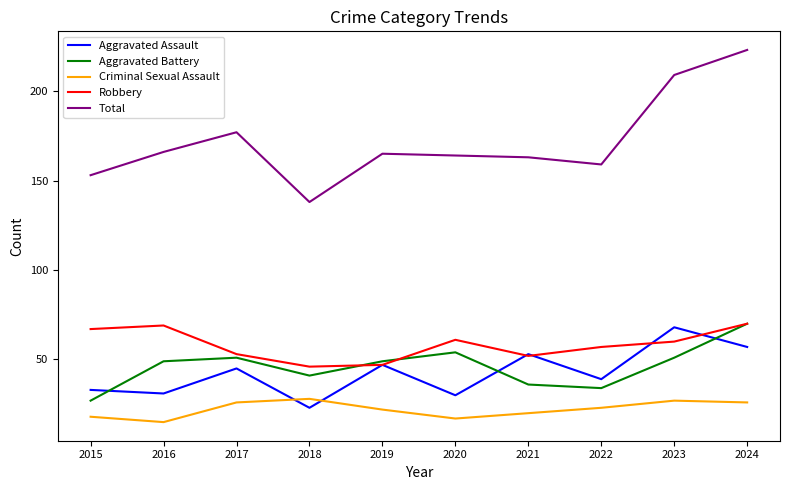

Where do Aggravated Assault and Criminal Sexual Assault first cross each other?

2017 and 2018